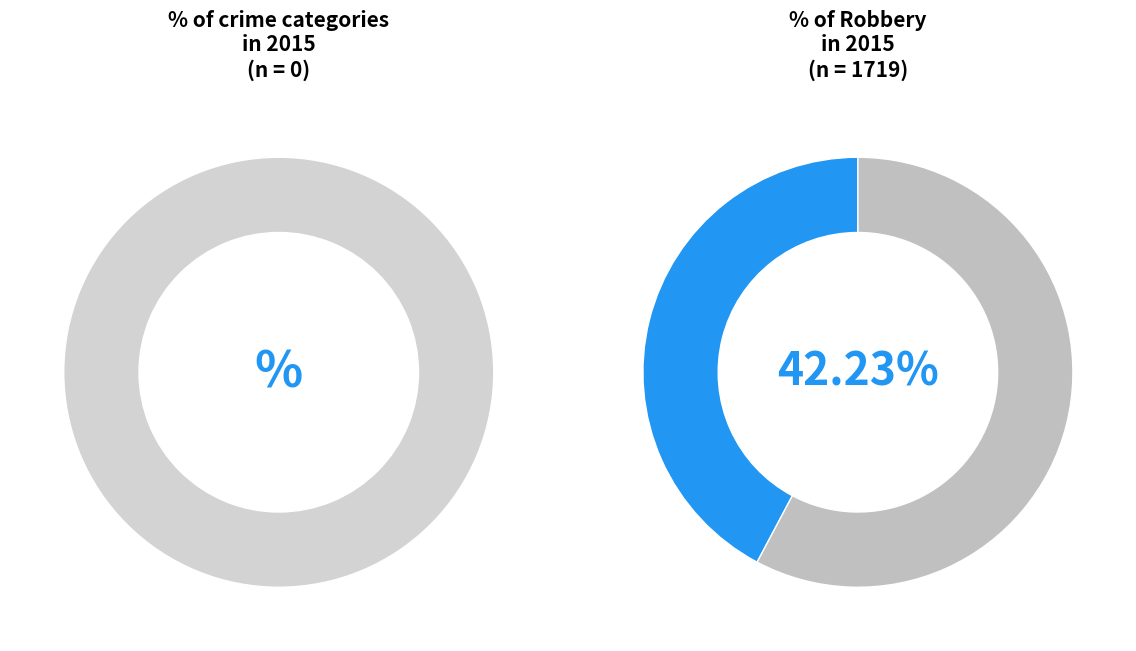

What is the largest slice in the pie chart?

Robbery